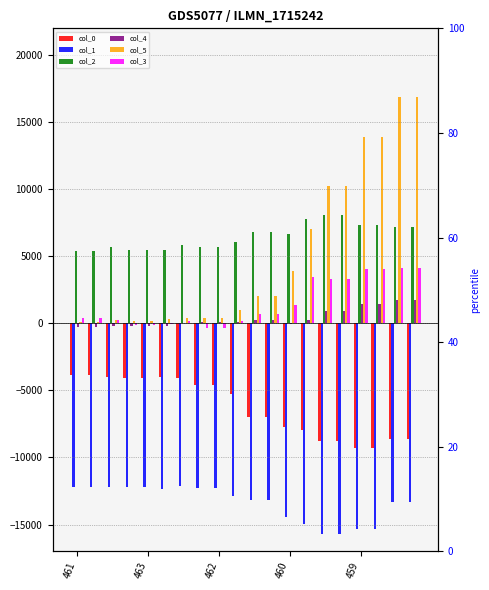

How many values in col_3 are above zero?

15